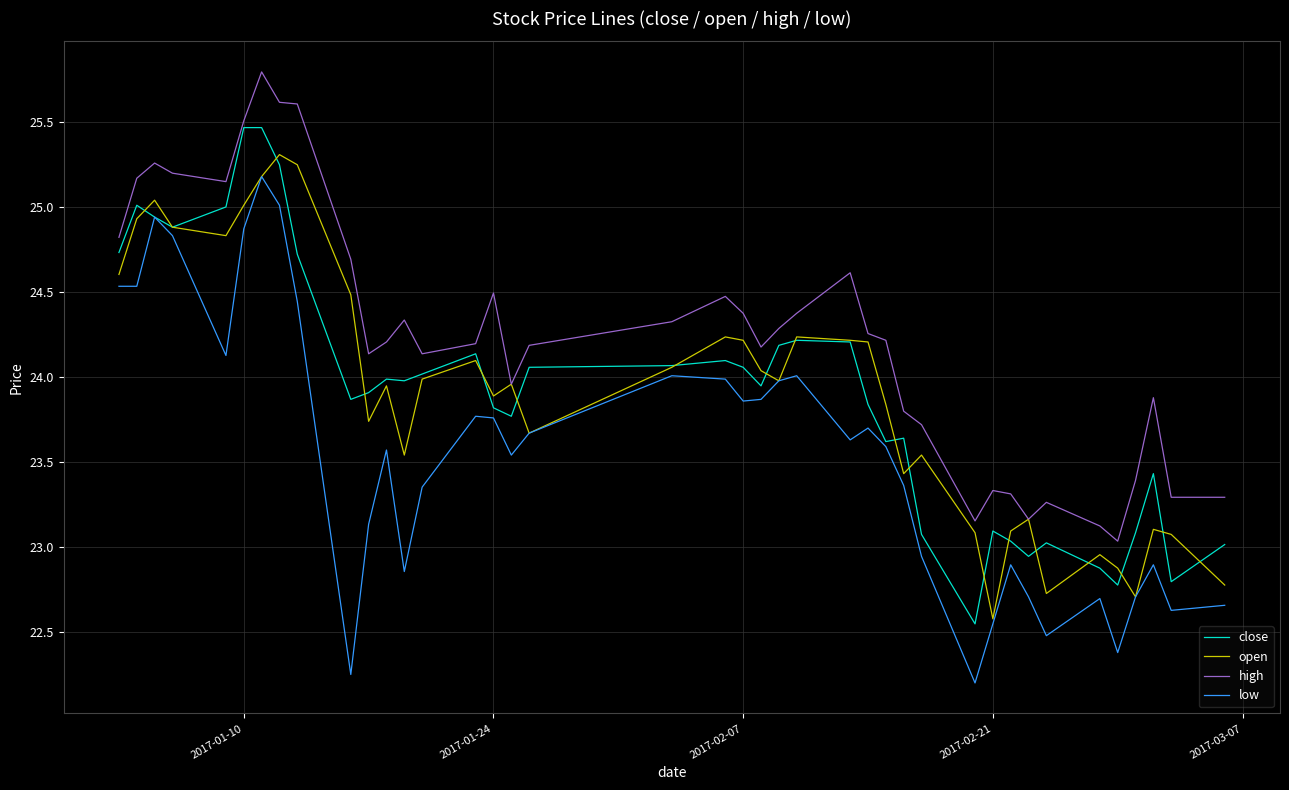

What is the highest value of the close series?

25.5